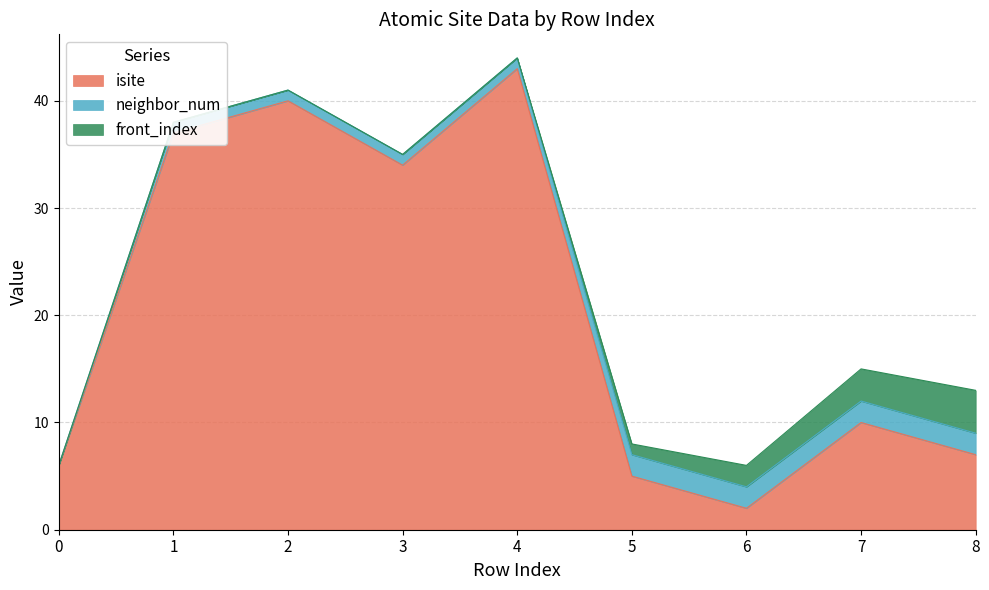

Which series has the largest range (max minus min)?

isite